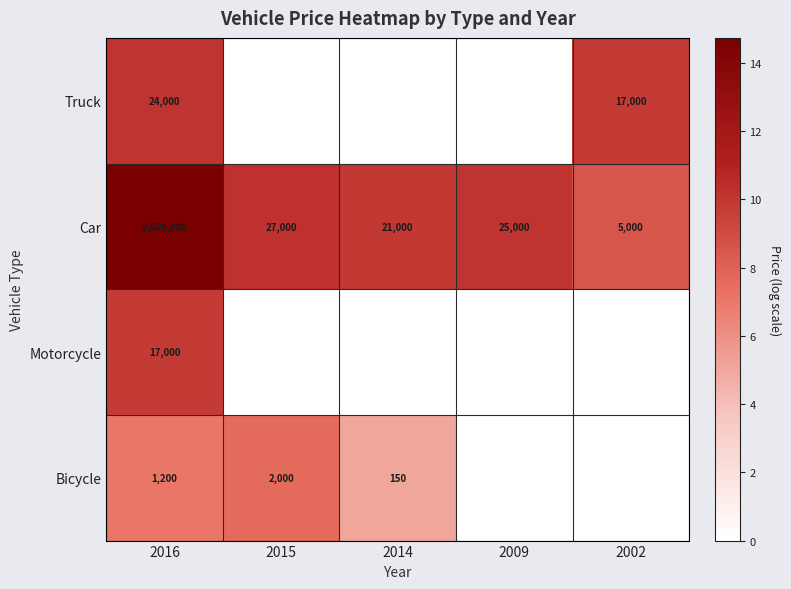

What is the difference between the highest and lowest values at 2016?

2498800